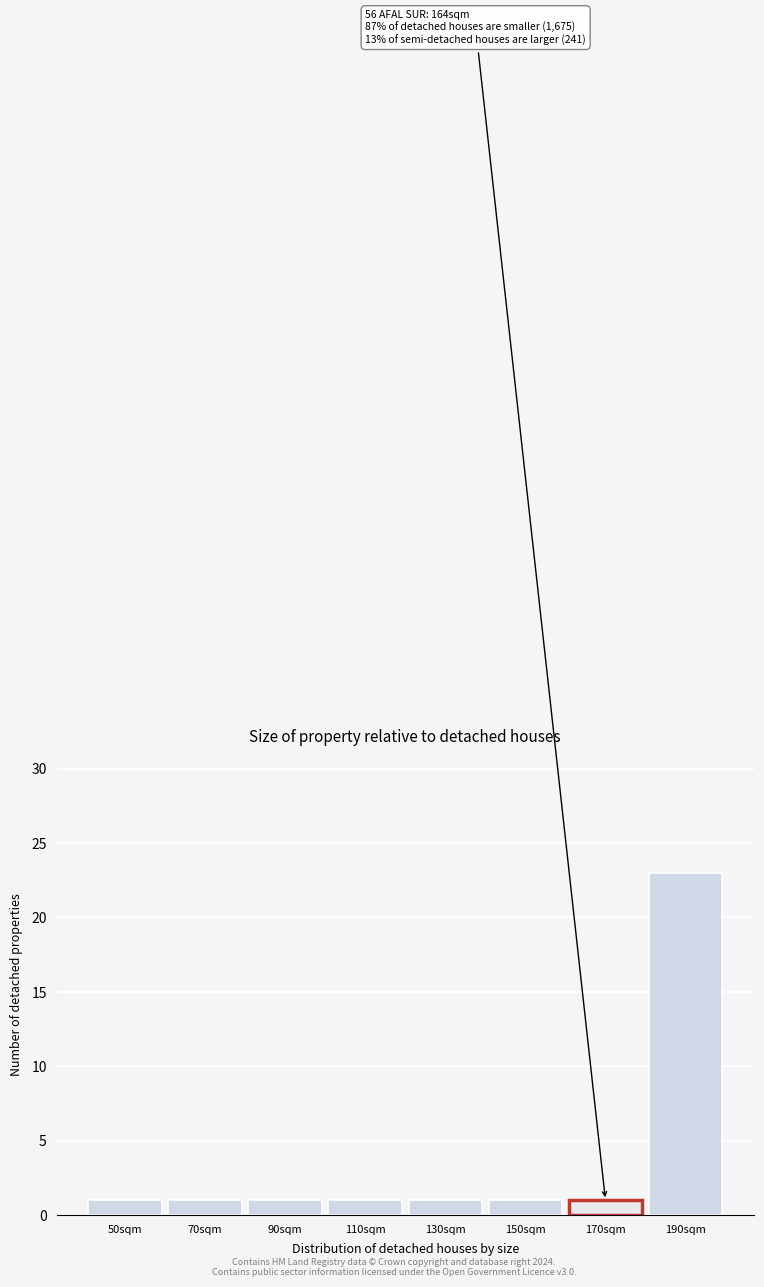

Reading right to left, what are all the values shown in this chart?

190sqm=23	170sqm=1	150sqm=1	130sqm=1	110sqm=1	90sqm=1	70sqm=1	50sqm=1